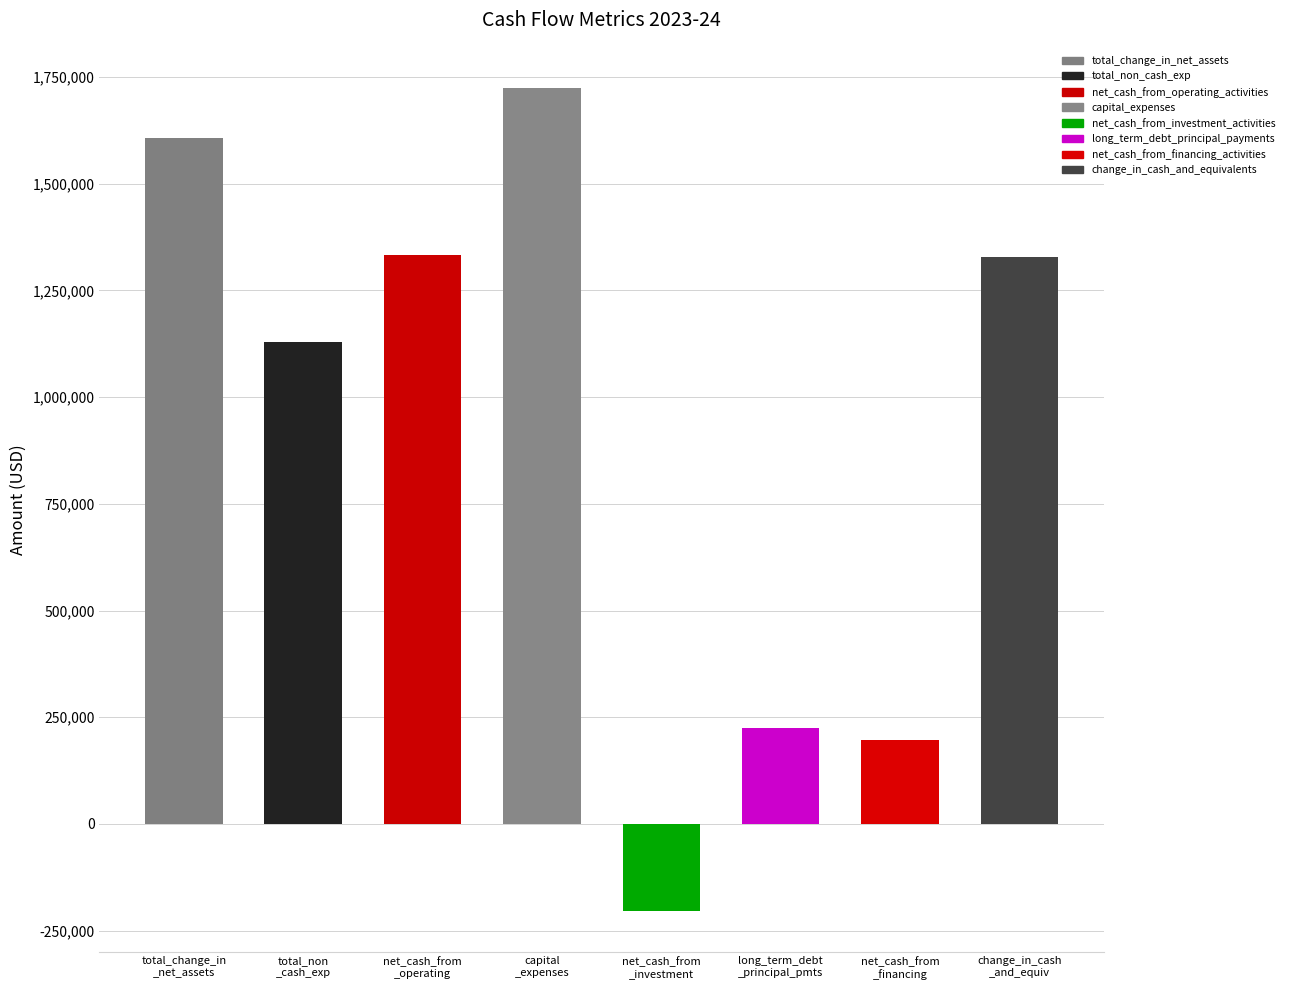

At which label does the data first exceed 1327296?

total_change_in_net_assets